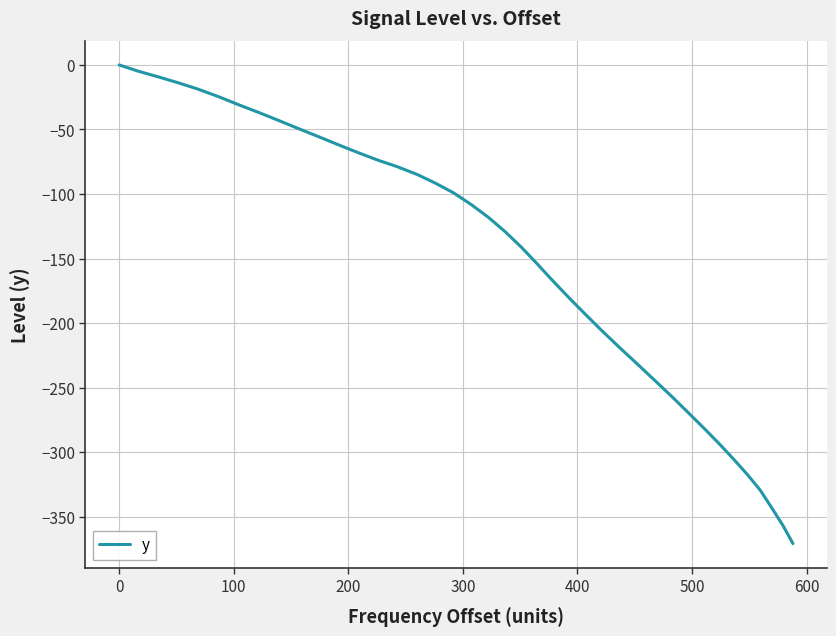

What is the smallest value displayed?

-370.9